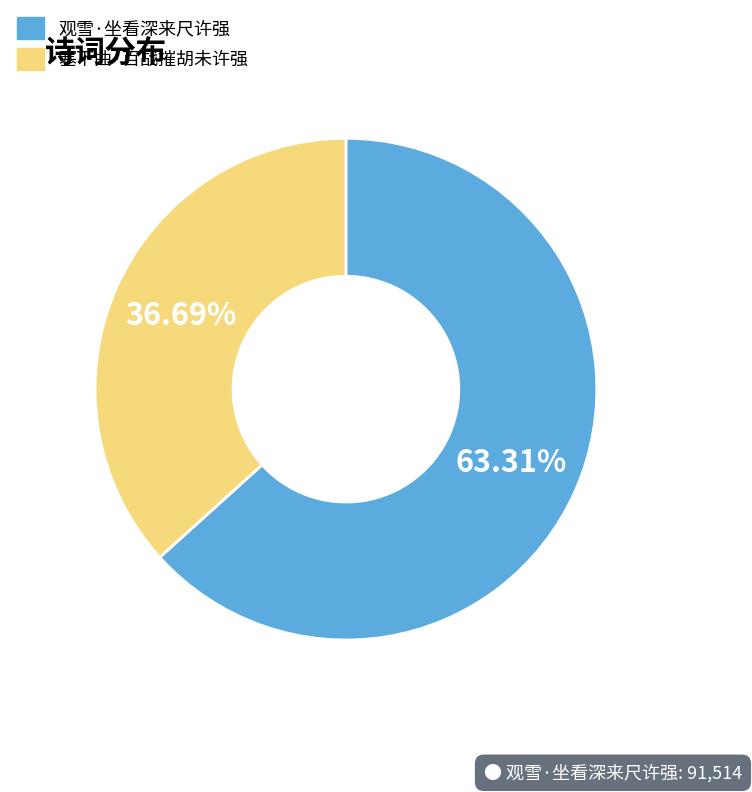

What is the largest slice in the pie chart?

观雪·坐看深来尺许强